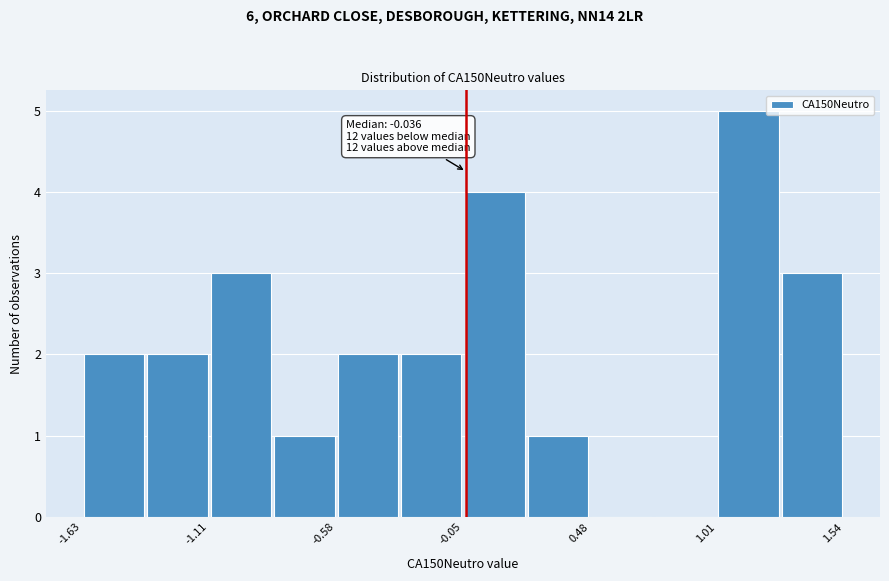

Around what value on the x-axis is the tallest bar? Give the approximate position of its centre, as read against the axis.

1.1